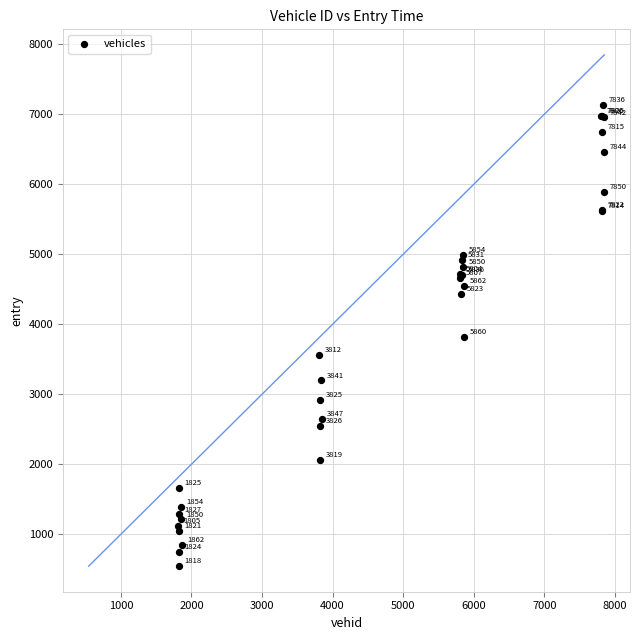

What Y value in the scatter plot is closest to 3837?

3818.0